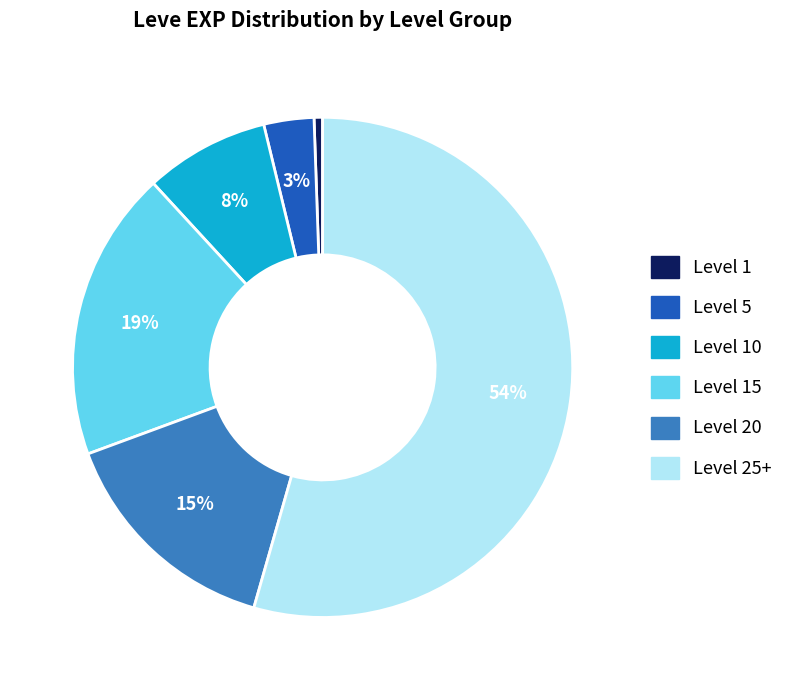

Which has a higher value, Level 5 or Level 10?

Level 10